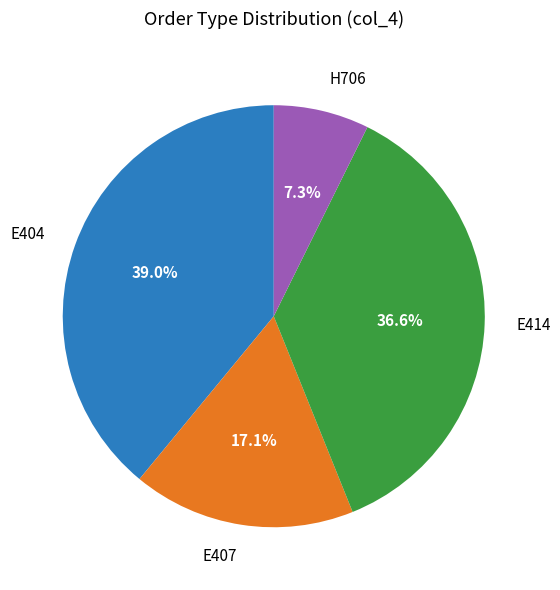

What is the ratio of the value at E404 to the value at E407?

2.3